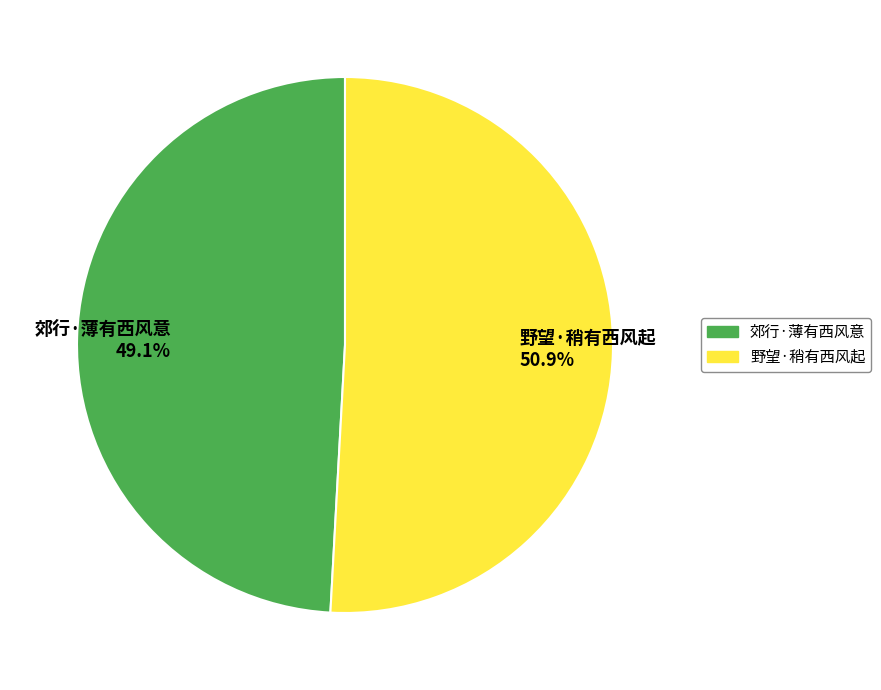

To the nearest percent, what is the average slice percentage?

50%